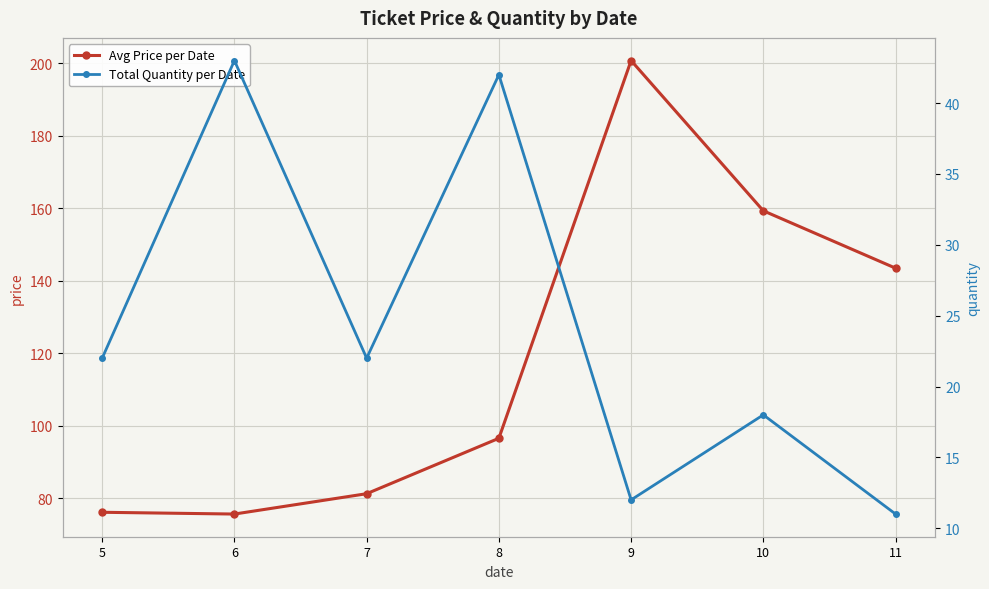

What are all the series names shown in the legend?

Avg Price per Date, Total Quantity per Date